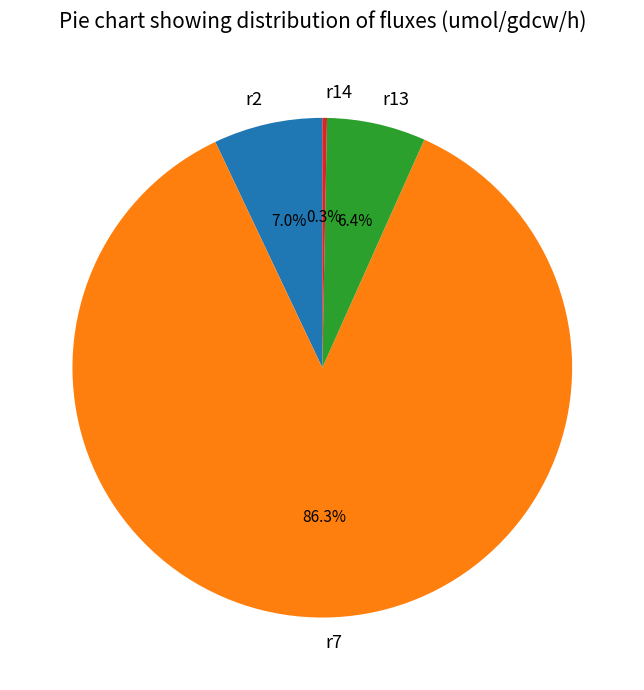

Is there any slice that represents more than half of the pie?

Yes